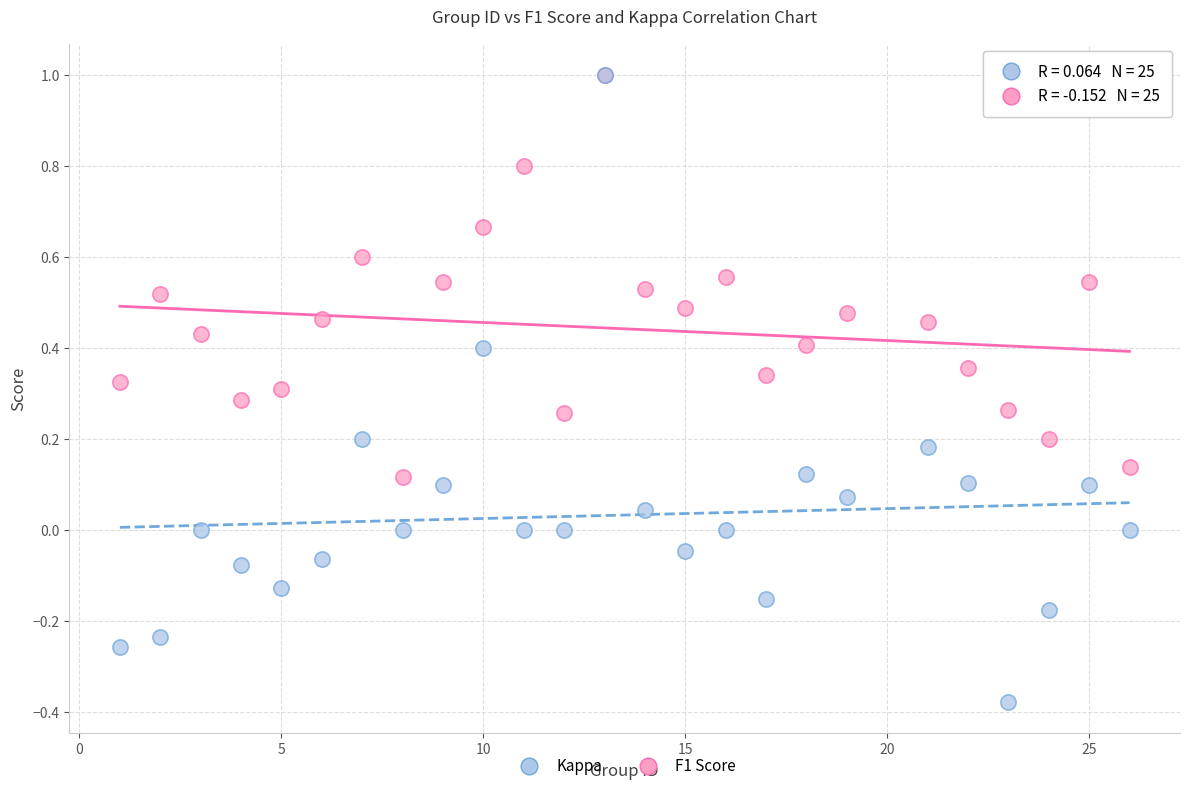

What are all the series names shown in the legend?

Kappa, F1 Score